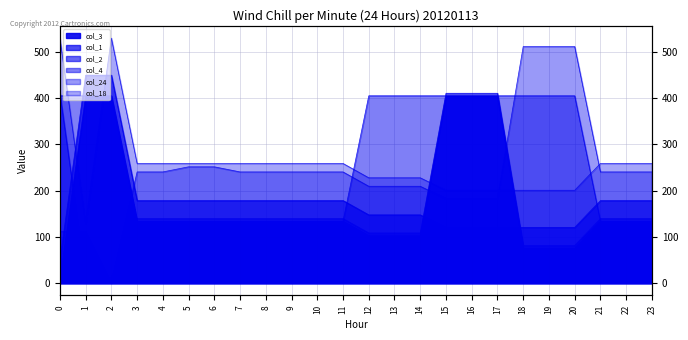

What is the highest value of the col_4 series?

404.9